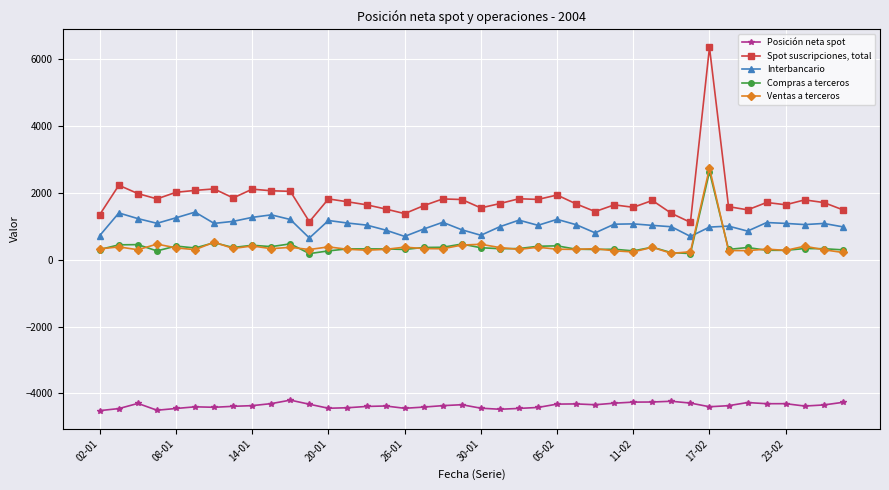

What are all the series names shown in the legend?

Posición neta spot, Spot suscripciones, total, Interbancario, Compras a terceros, Ventas a terceros